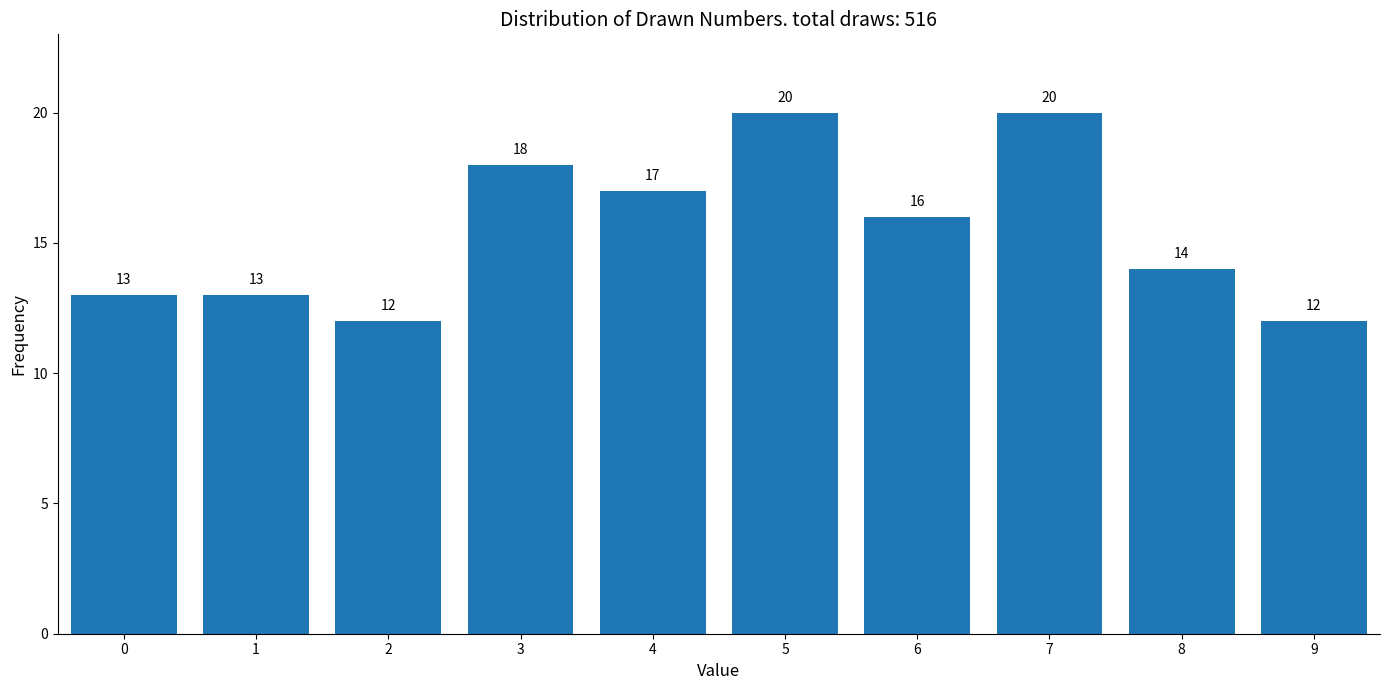

Reading right to left, transcribe all the data shown in this chart.

9=12	8=14	7=20	6=16	5=20	4=17	3=18	2=12	1=13	0=13